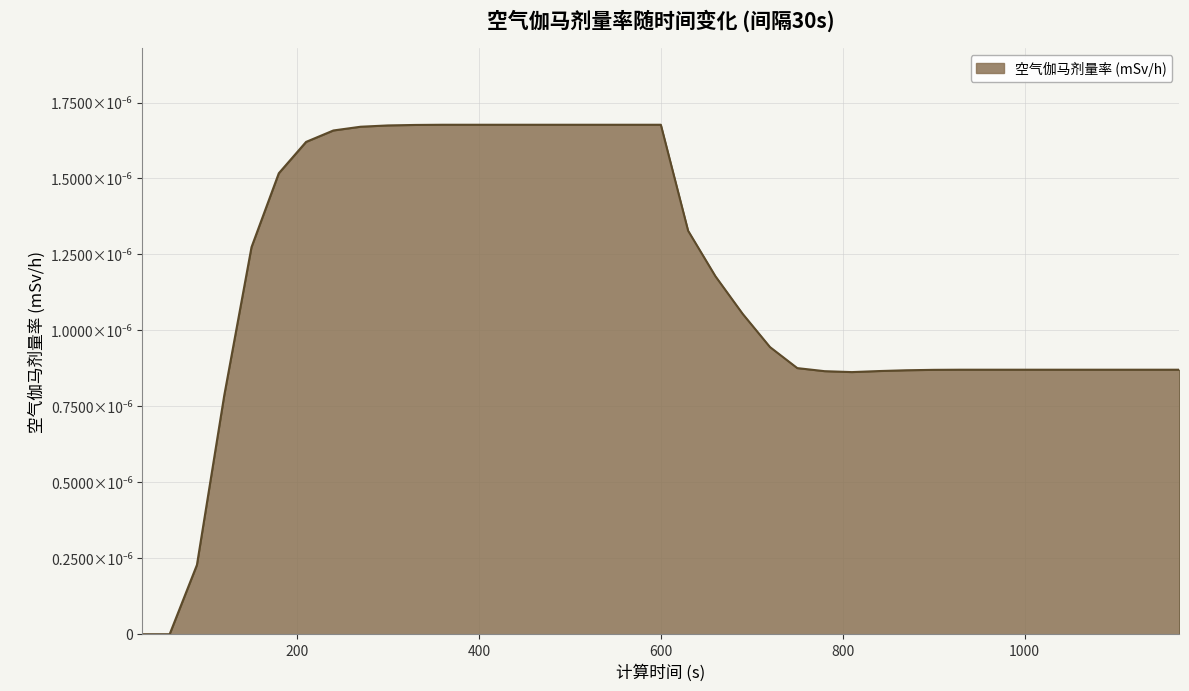

Which label corresponds to the largest value in the chart?

360